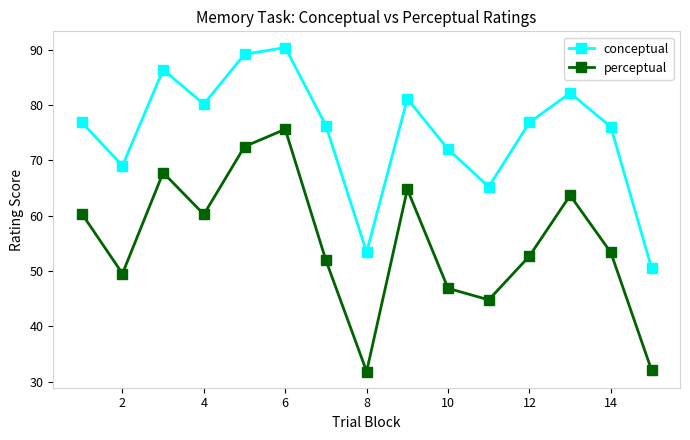

Which series has the largest total across all categories?

conceptual